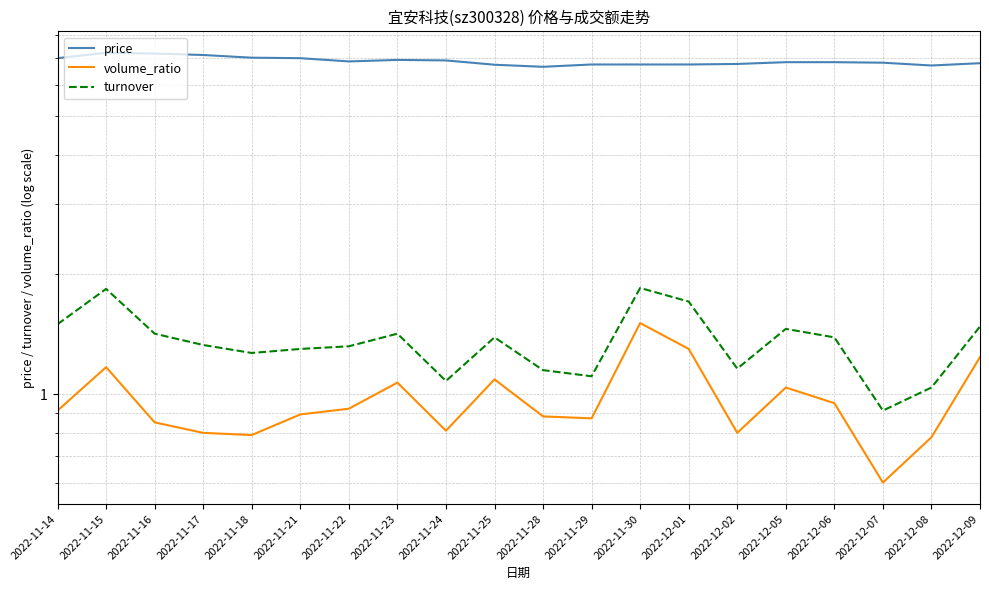

List the series in order of their peak value, highest first.

price, turnover, volume_ratio